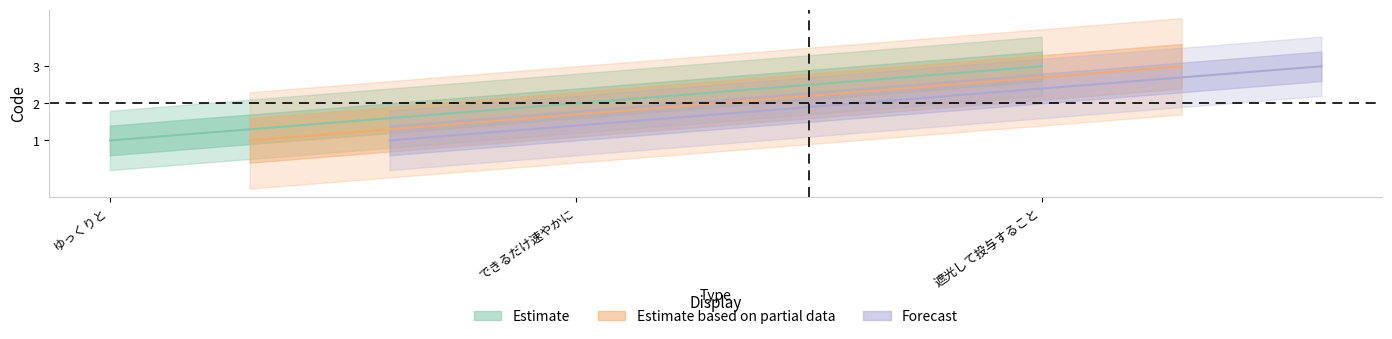

List the labels in order of value, smallest first.

ゆっくりと, できるだけ速やかに, 遮光して投与すること